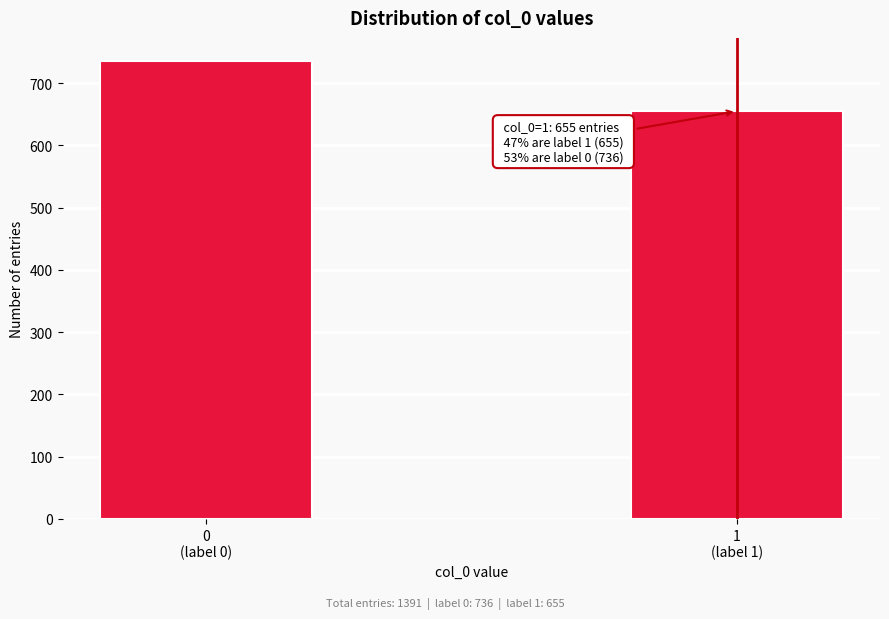

Reading right to left, transcribe all the data shown in this chart.

655	736